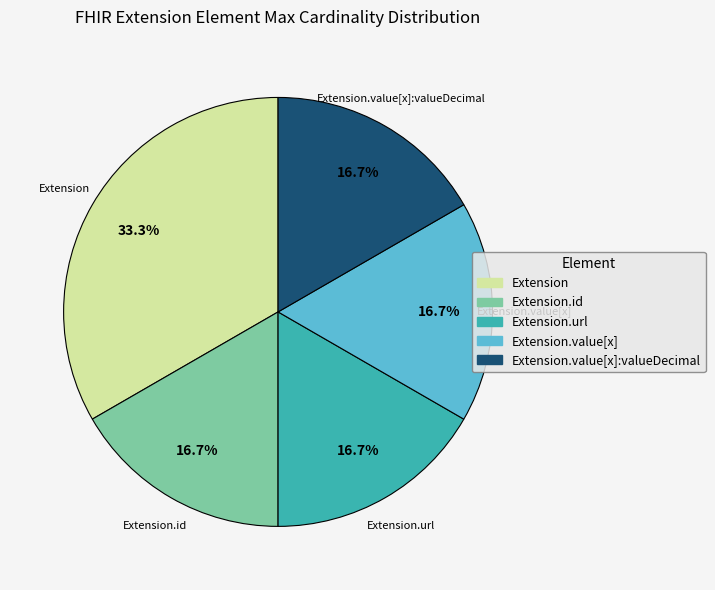

Does any single category account for the majority?

No